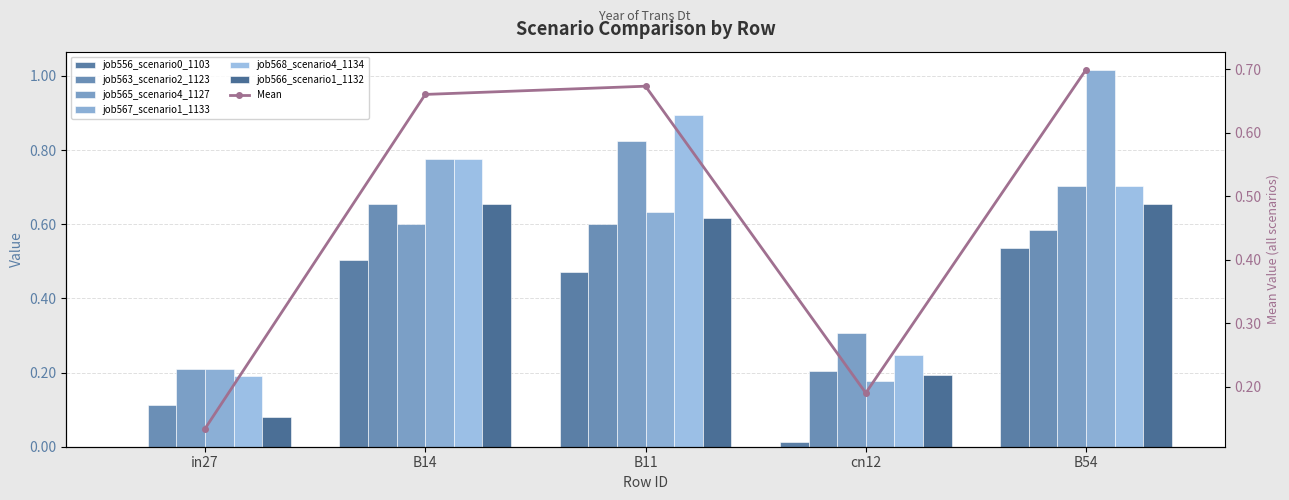

Reading right to left, list all the values displayed in this chart.

job556_scenario0_1103: B54=0.5	cn12=0.0	B11=0.5	B14=0.5	in27=0.0
job563_scenario2_1123: B54=0.6	cn12=0.2	B11=0.6	B14=0.7	in27=0.1
job565_scenario4_1127: B54=0.7	cn12=0.3	B11=0.8	B14=0.6	in27=0.2
job567_scenario1_1133: B54=1.0	cn12=0.2	B11=0.6	B14=0.8	in27=0.2
job568_scenario4_1134: B54=0.7	cn12=0.2	B11=0.9	B14=0.8	in27=0.2
job566_scenario1_1132: B54=0.7	cn12=0.2	B11=0.6	B14=0.7	in27=0.1